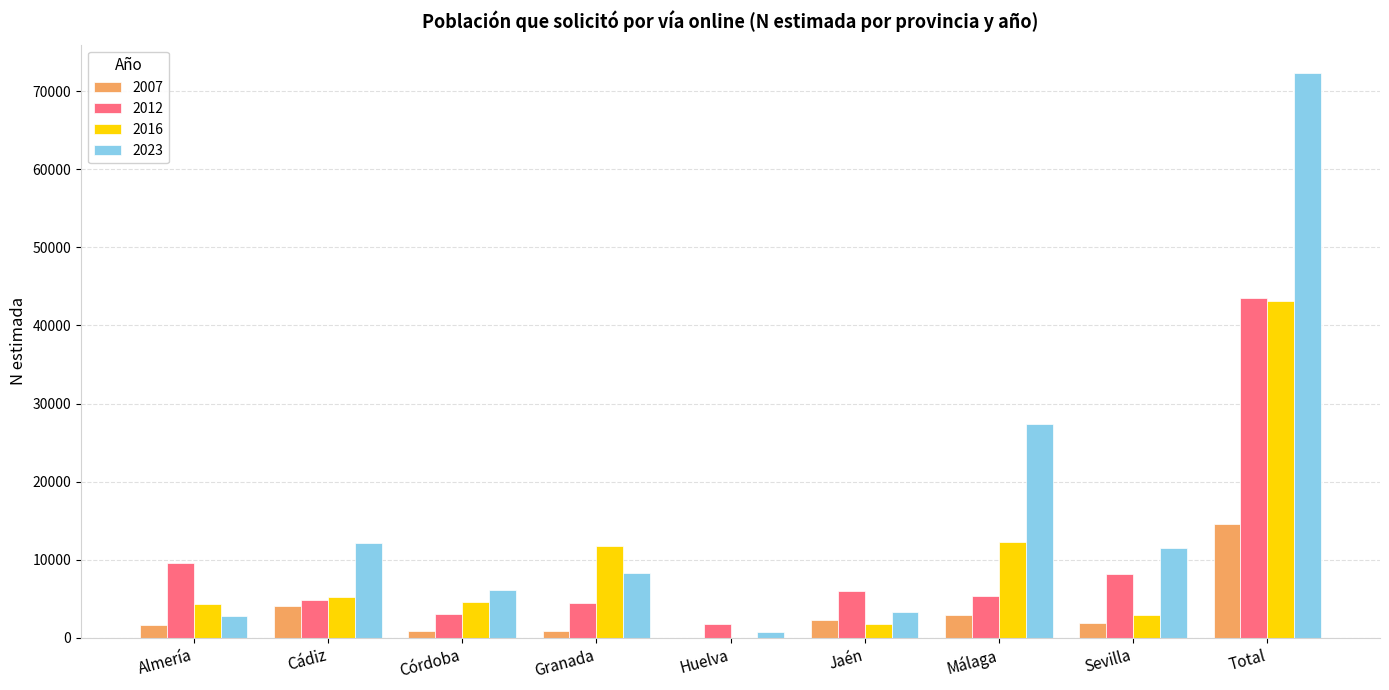

Is it true that 2012 equals 9537 at Jaén?

False